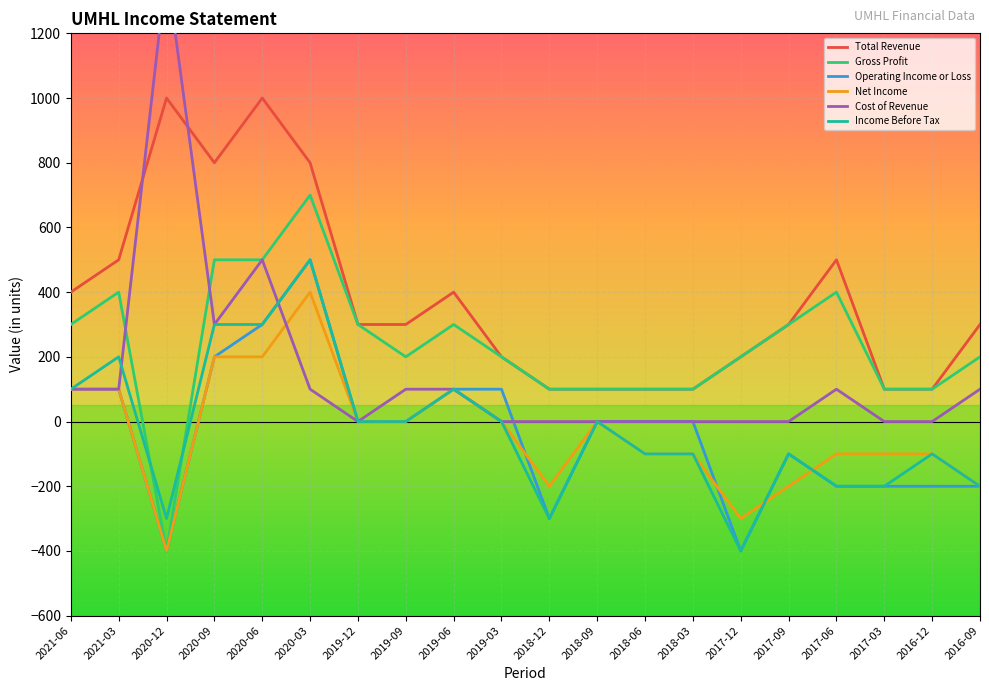

What is the minimum value for Income Before Tax?

-400